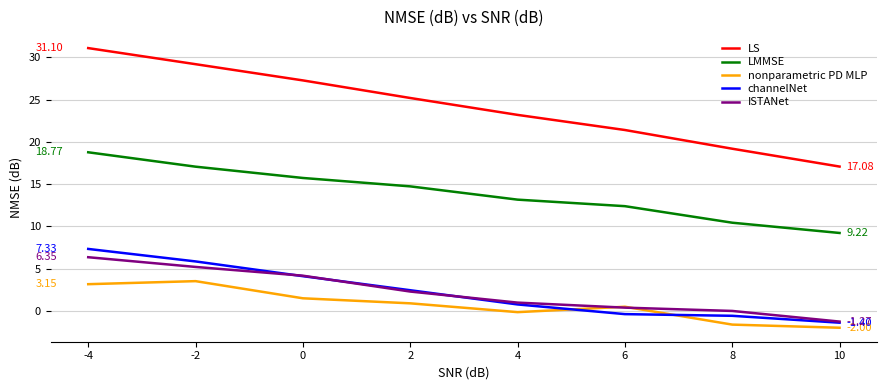

What is the sum of the ISTANet values at -2 and -4?

11.5